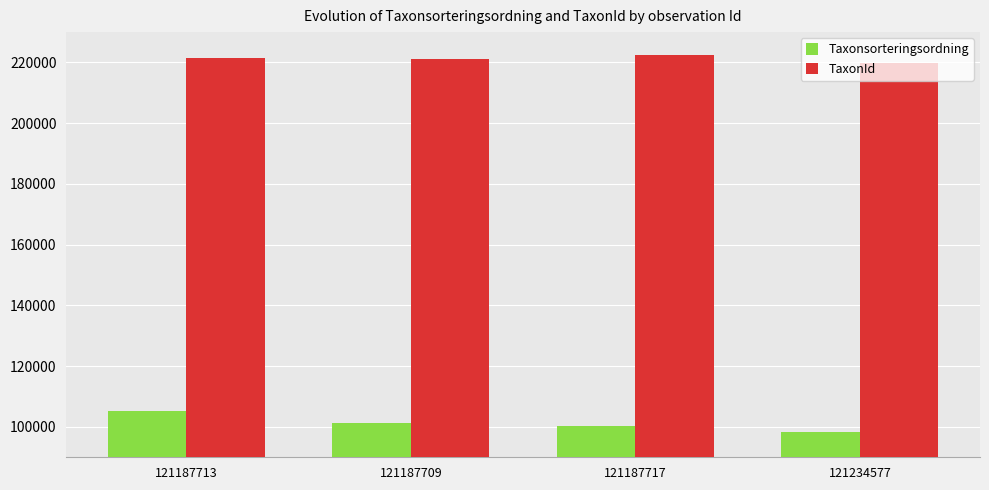

What is the difference between the maximum and minimum values in the TaxonId series?

2618